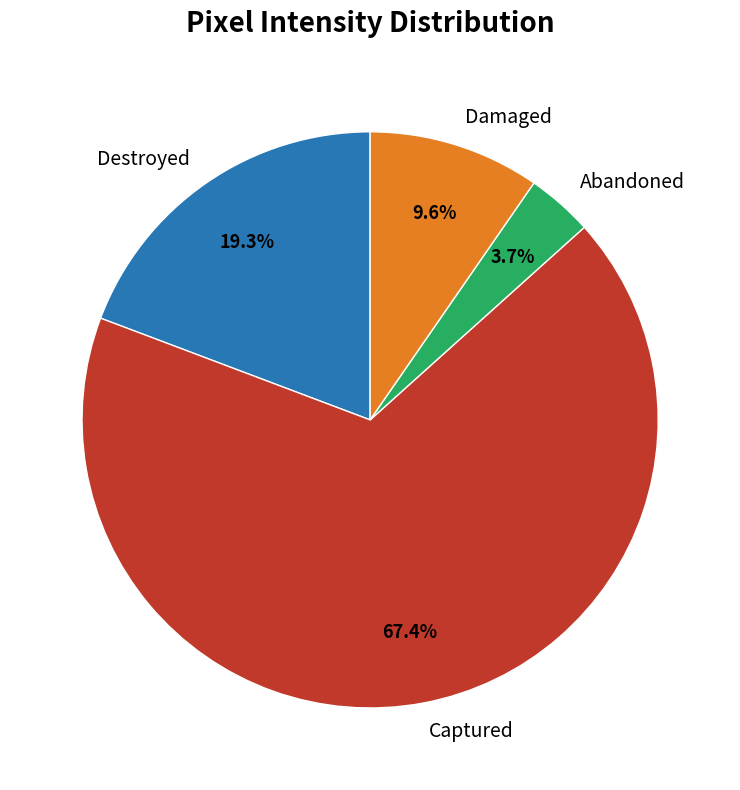

Is the sum of Abandoned and Destroyed greater than half?

No